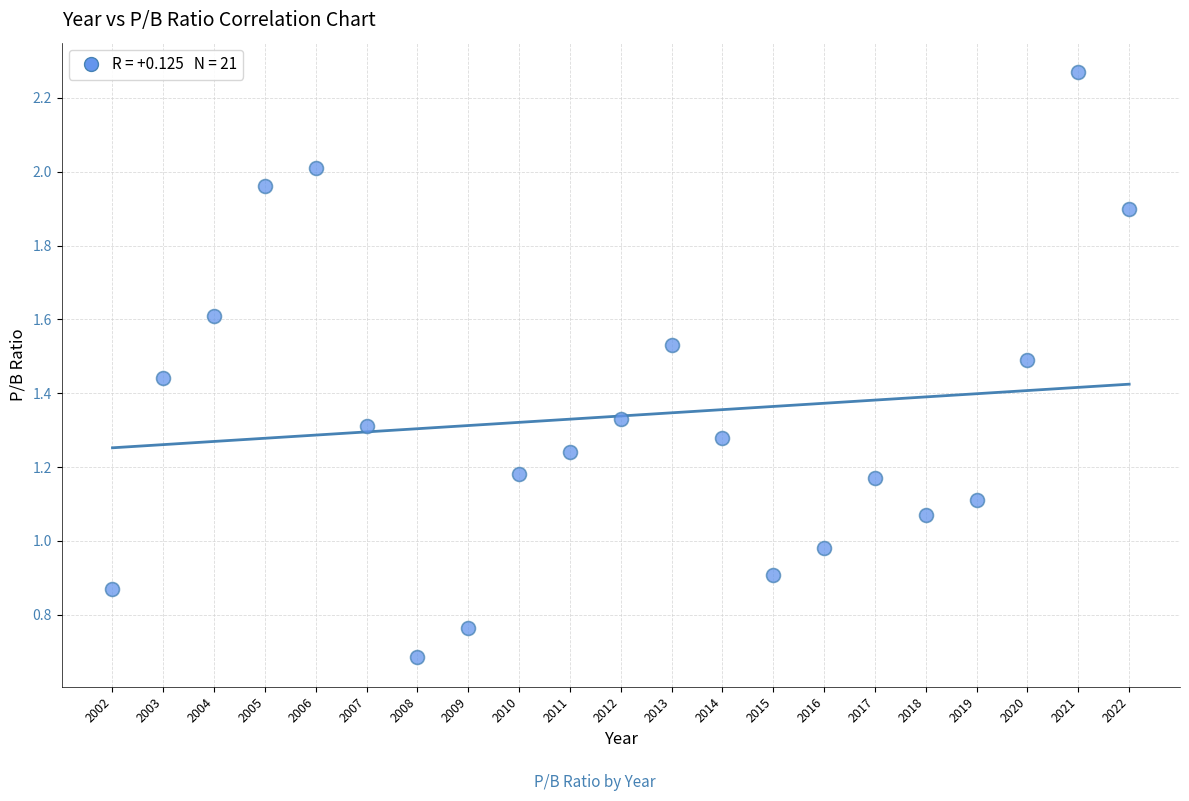

What is the range of Y values (max minus min)?

1.6